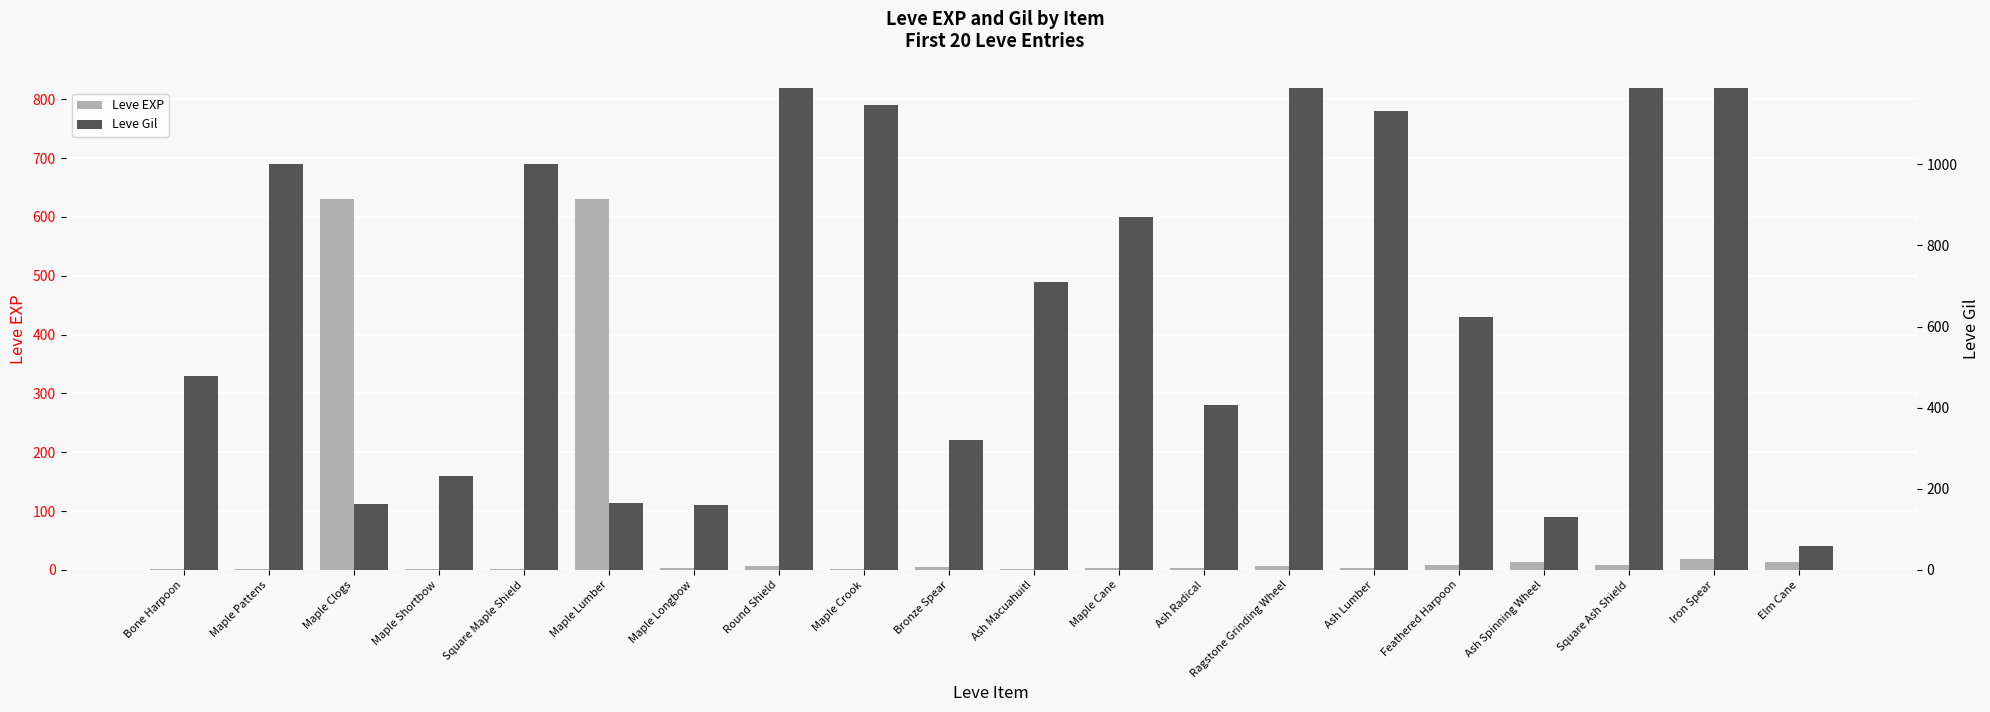

List the series in order of their peak value, lowest first.

Leve EXP, Leve Gil